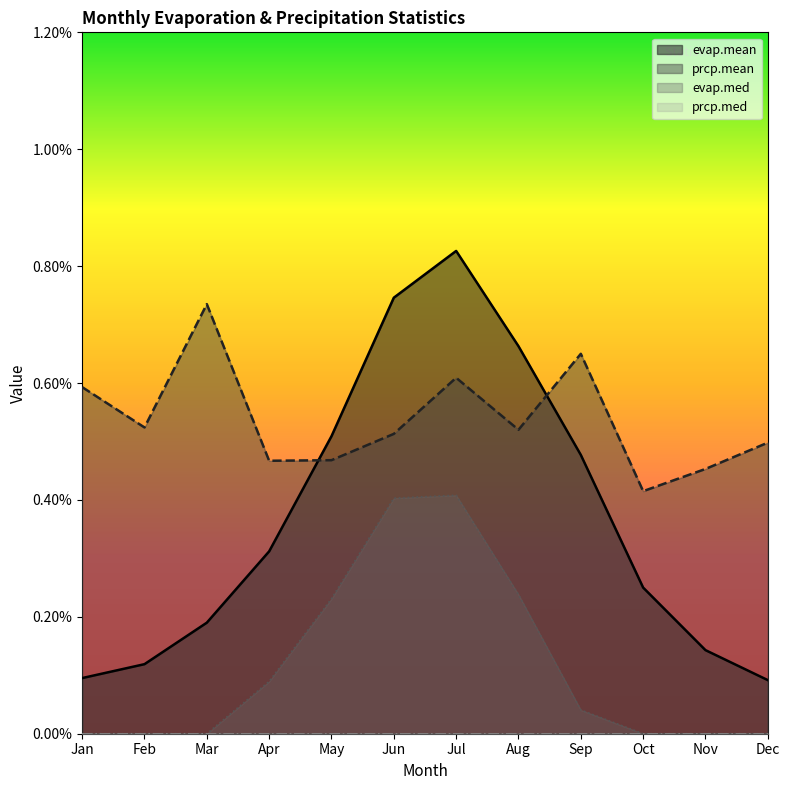

In evap.med, how many points are higher than both neighbors (excluding endpoints)?

1